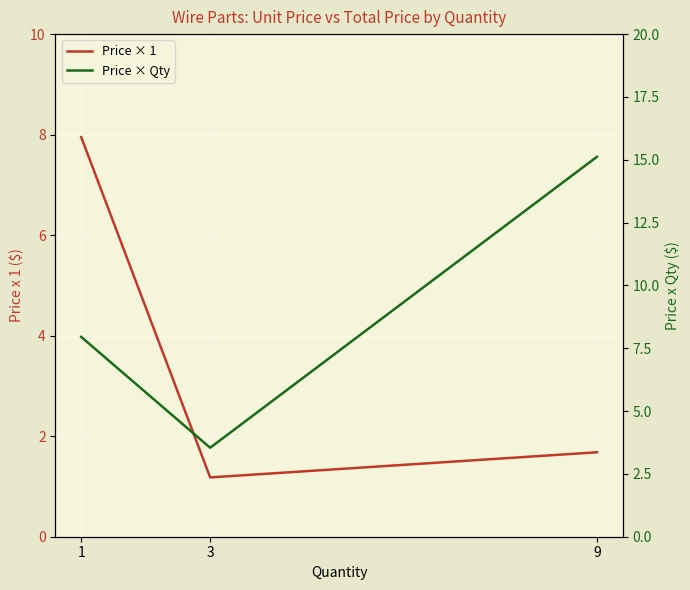

What is the difference between the highest and lowest values at 3?

2.4